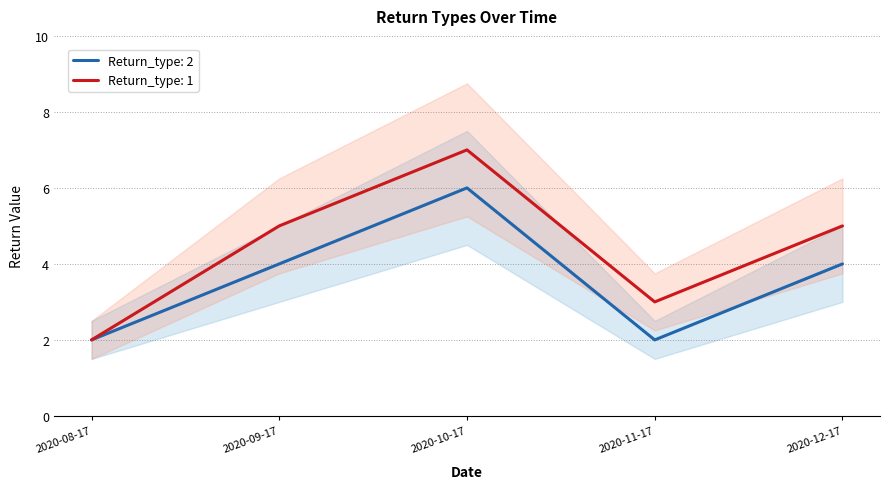

True or false: Return_type: 2 has a value of 6 at 2020-10-17.

True